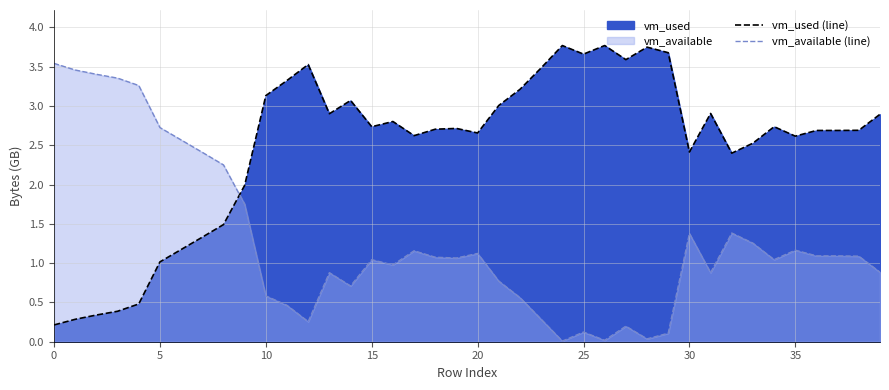

Rank the series by their average value, from highest to lowest.

vm_used (line), vm_available (line)